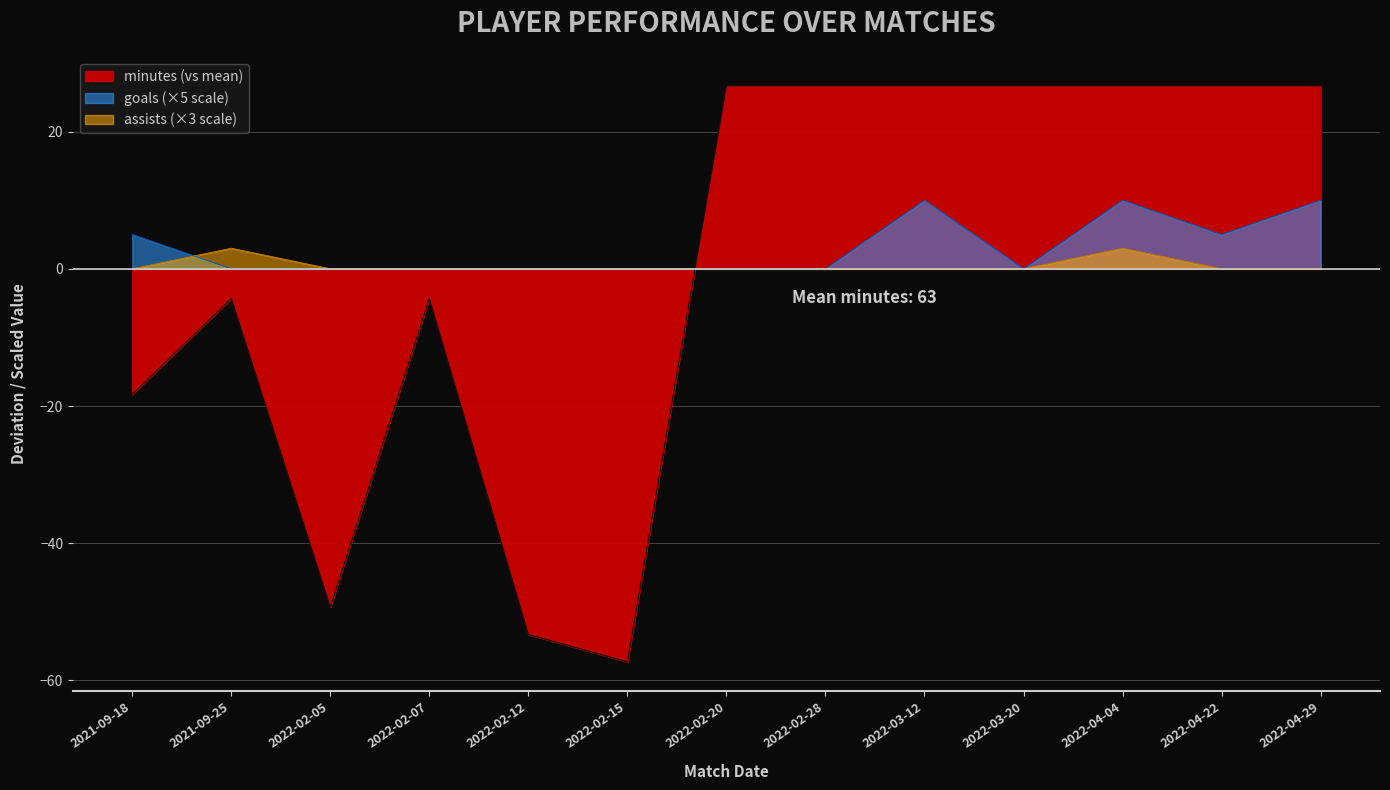

What is the minimum value shown in the chart?

-57.3